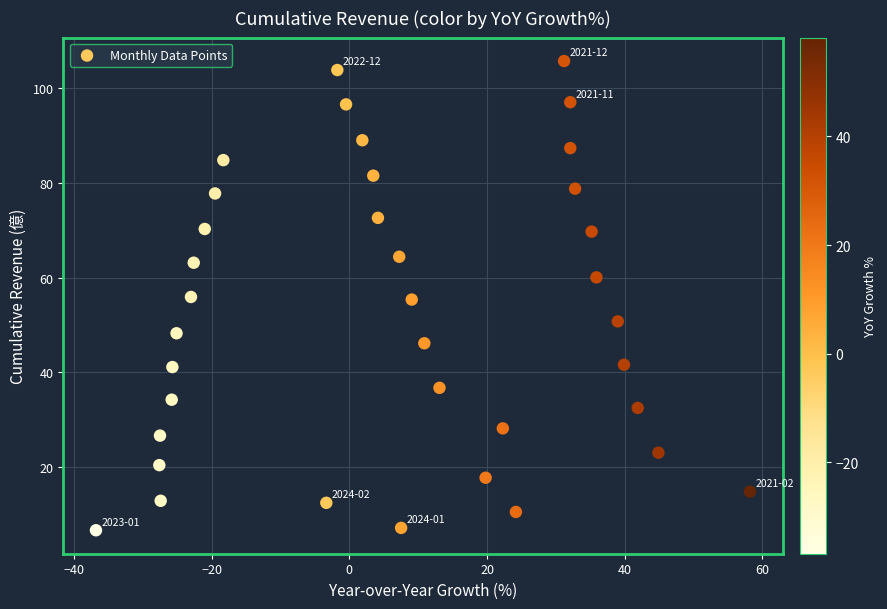

What is the range of X values (max minus min)?

95.0